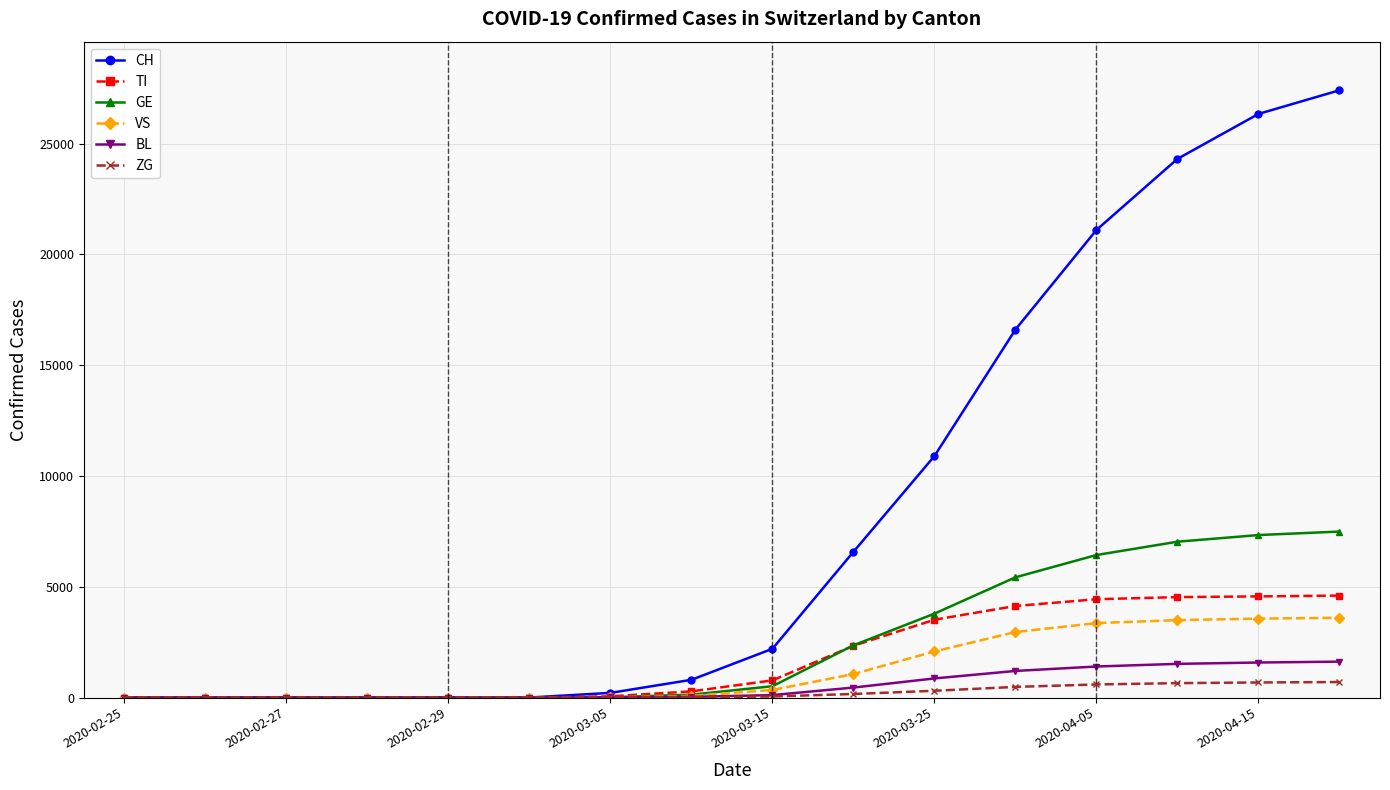

What is the maximum value for ZG?

700